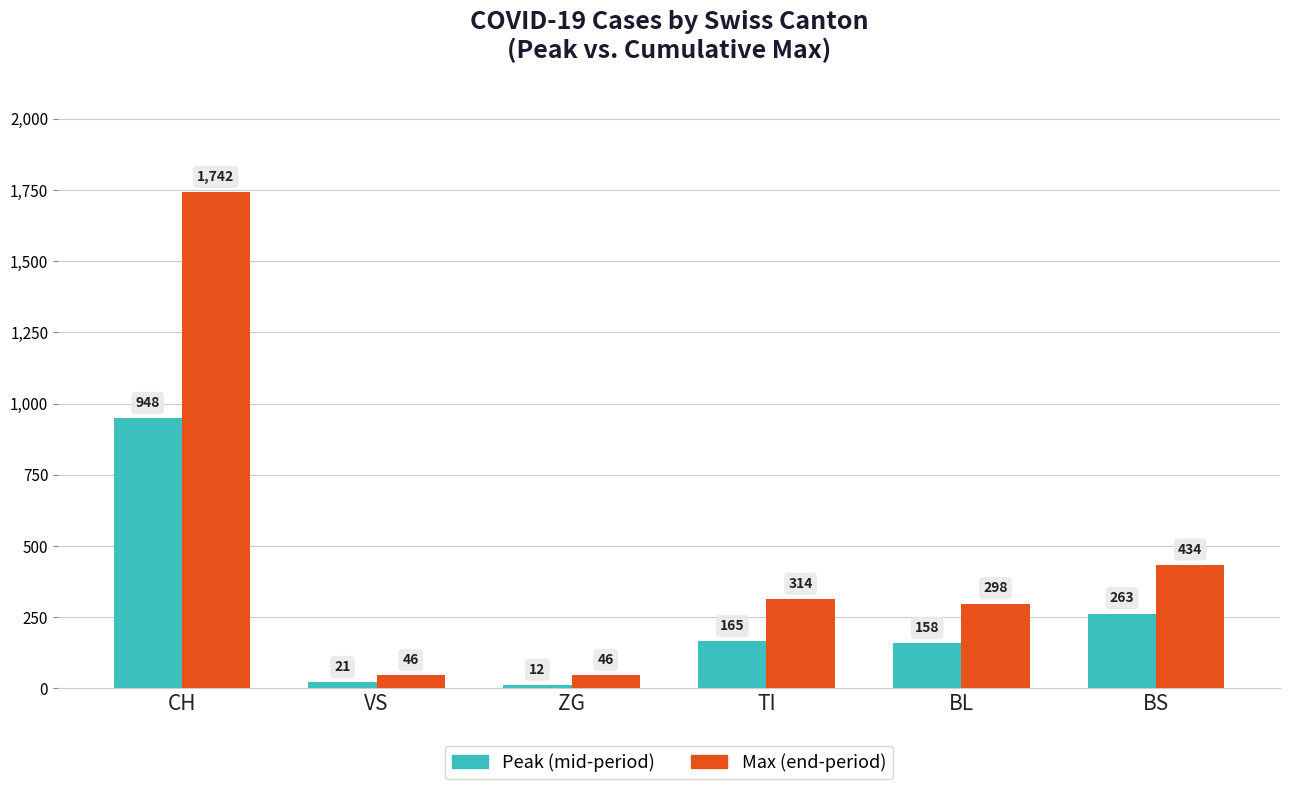

What is the total value across all series at BS?

697